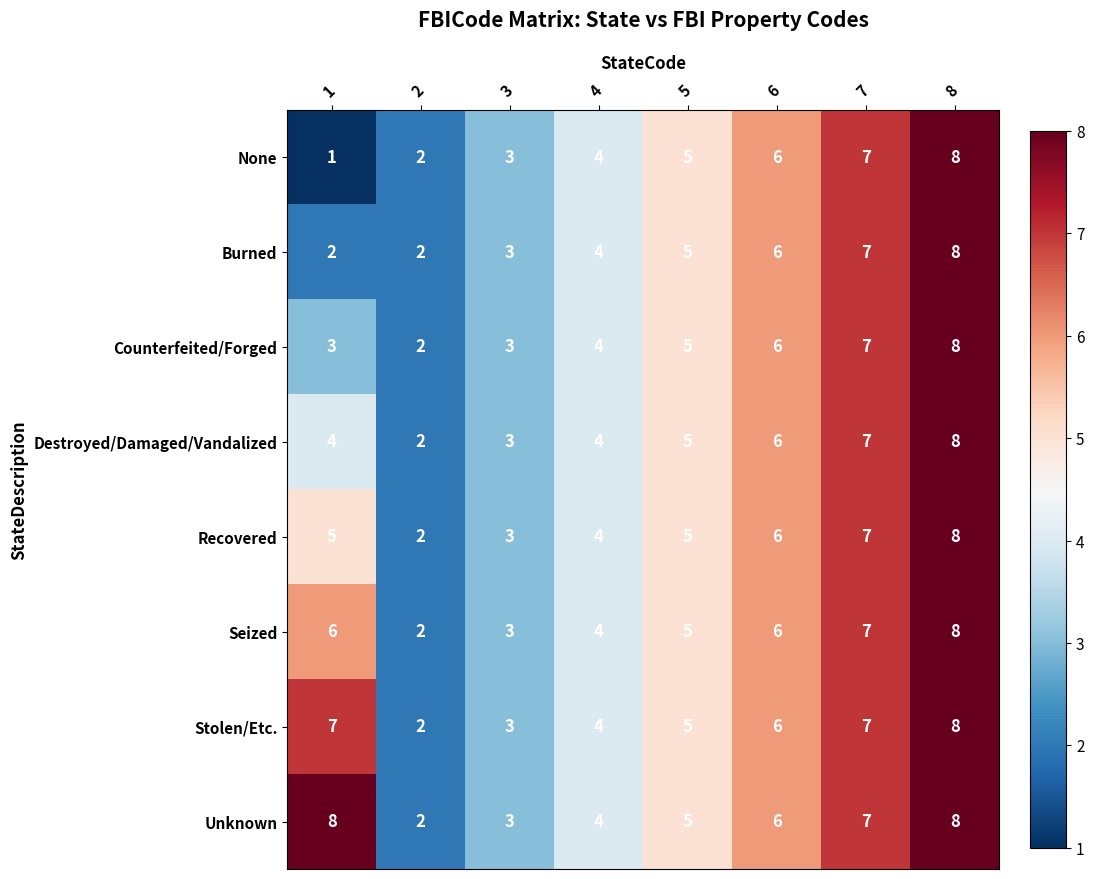

At which category is the sum across all series the highest?

8